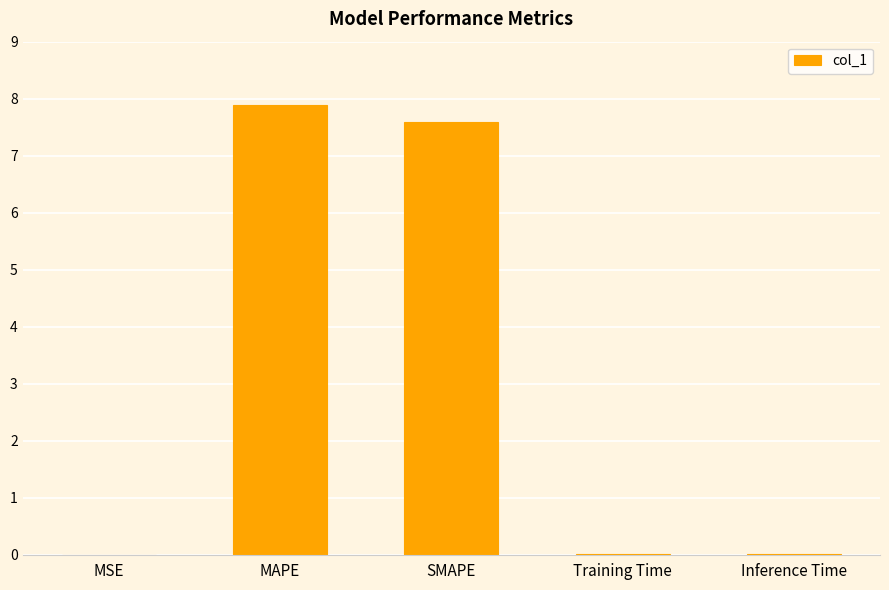

What is the maximum value shown in the chart?

7.9